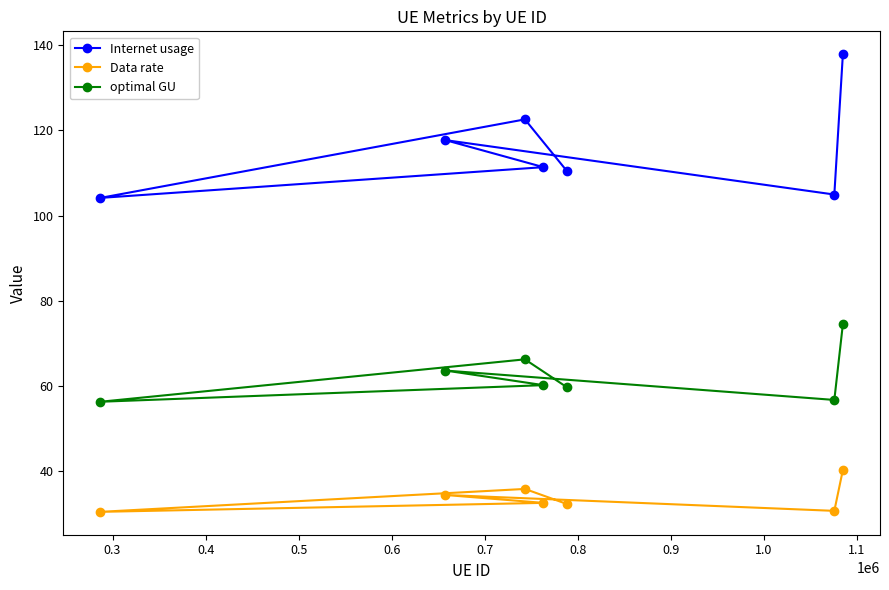

Rank the series by their average value, from lowest to highest.

Data rate, optimal GU, Internet usage